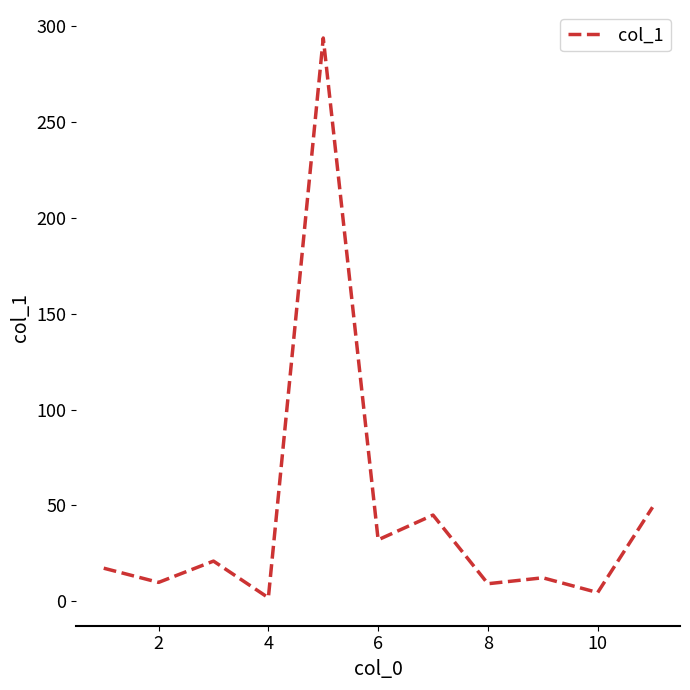

What is the difference between the maximum and minimum values?

291.8